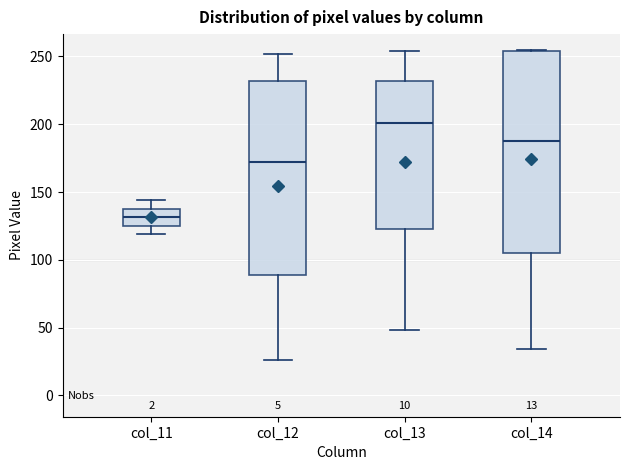

Reading left to right, transcribe this box plot: for each box, give where its median line is, the range the box spans, and where its two whiskers end, as read against the y-axis. The values are not printed on the chart, so give them approximately, as read against the axis.

col_11: median 130, box 125 to 140, whiskers 120 to 145
col_12: median 170, box 90 to 230, whiskers 25 to 250
col_13: median 200, box 125 to 230, whiskers 50 to 255
col_14: median 190, box 105 to 255, whiskers 35 to 255